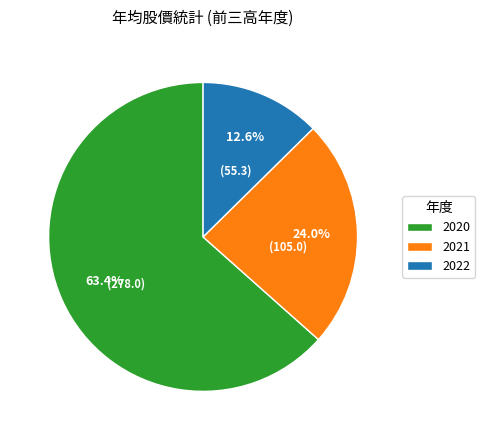

What is the total percentage of 2022 and 2020?

76.0%